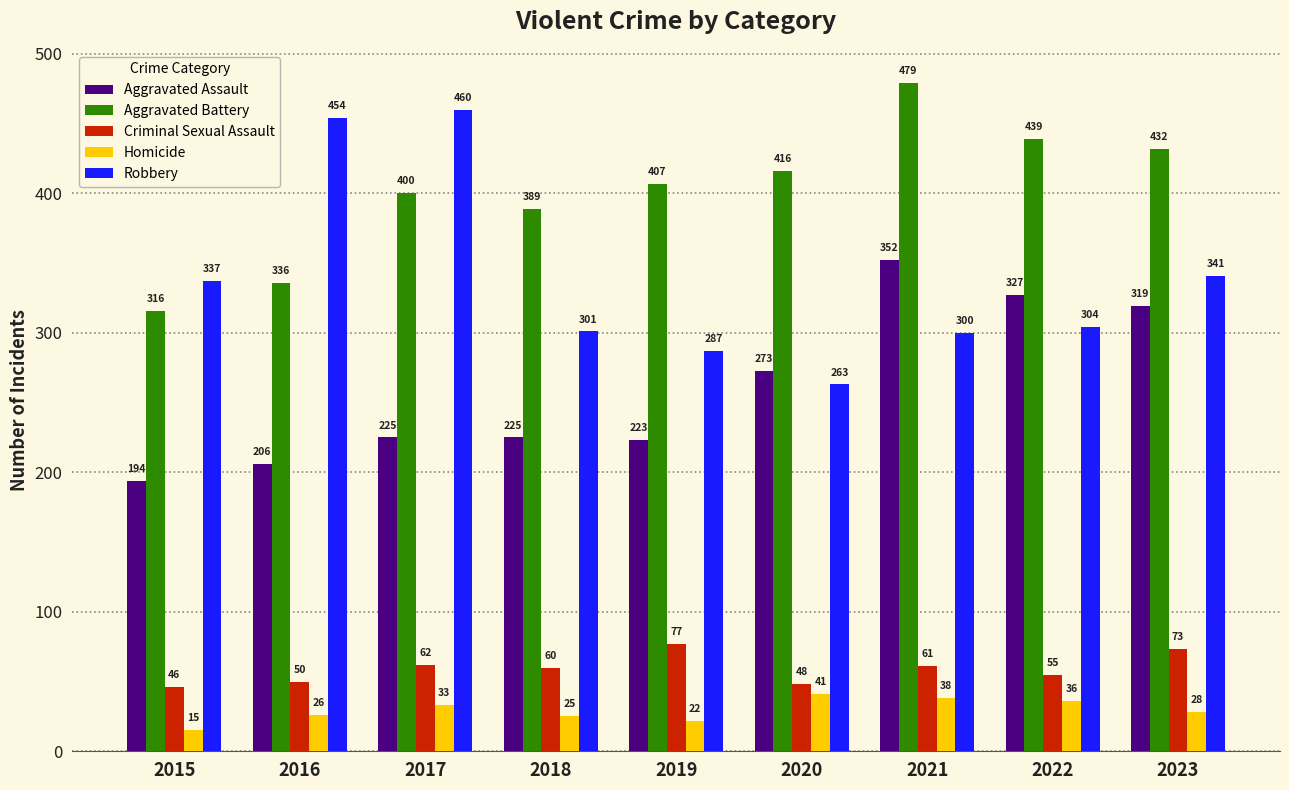

Which category has the highest value in the Aggravated Assault series?

2021